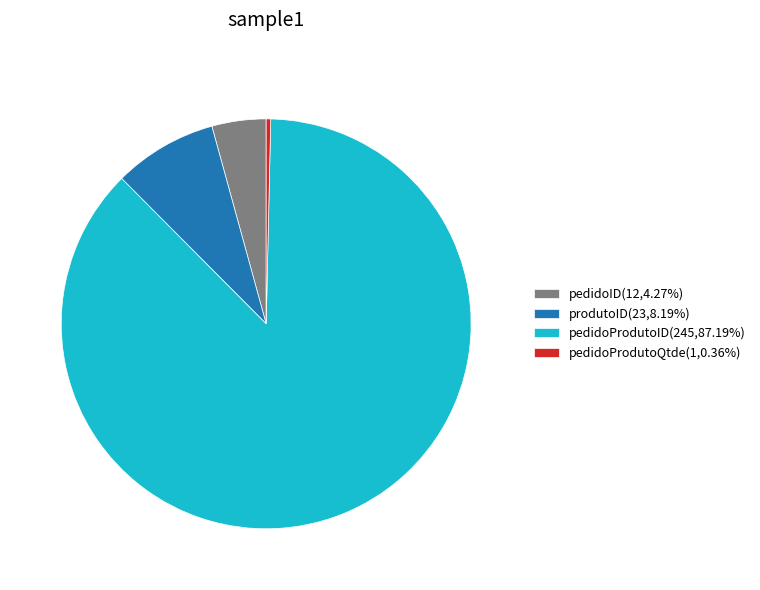

Is pedidoProdutoID the majority of the pie?

Yes